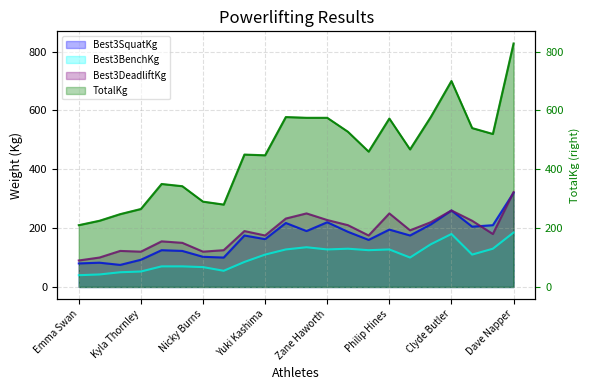

At which category is the sum across all series the highest?

Dave Napper